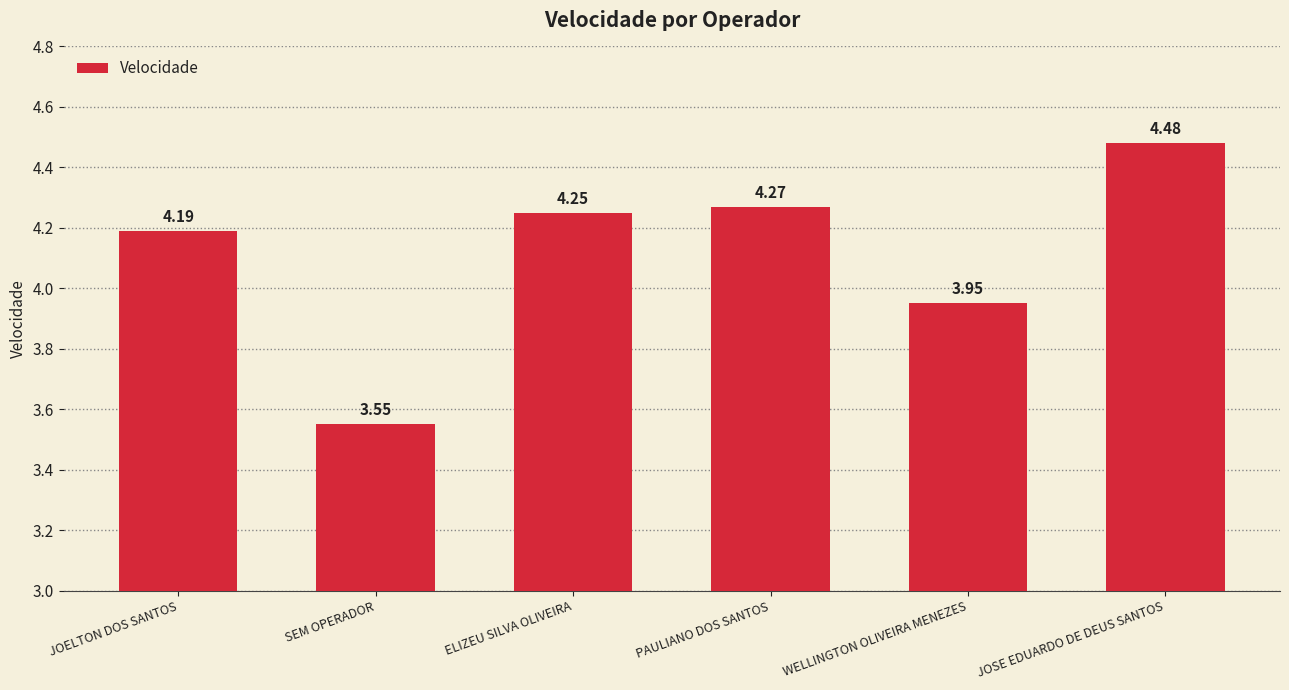

Is it true that the value at JOSE EDUARDO DE DEUS SANTOS is 5.9?

False